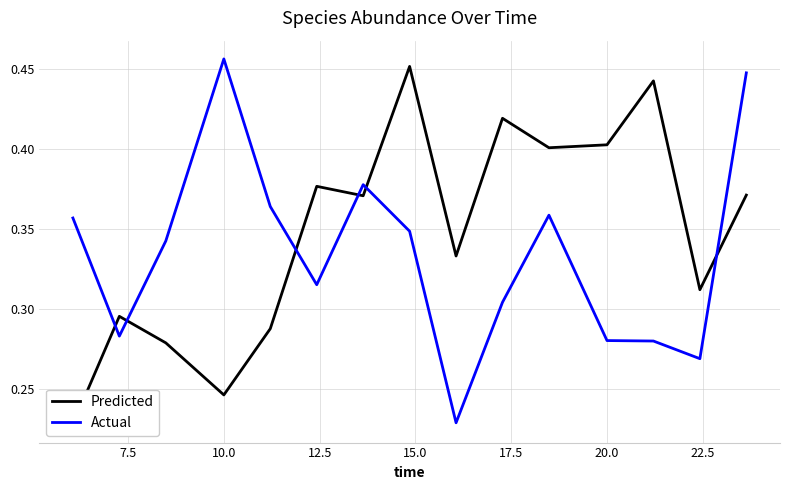

What is the value of the Predicted point at the 4th from the left?

0.2